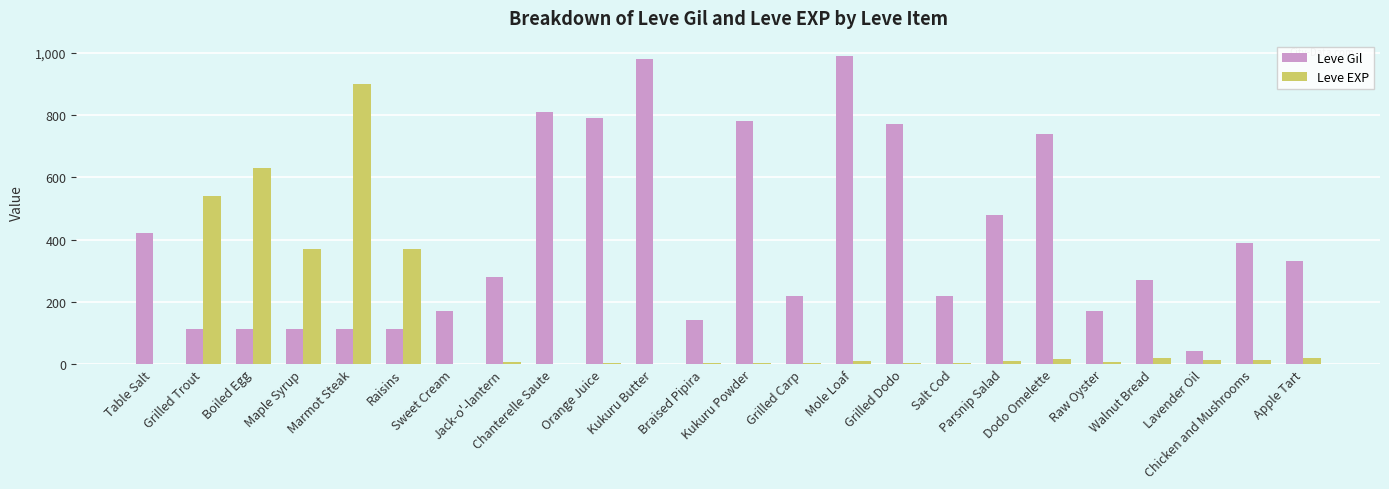

Read the Leve Gil value at Raw Oyster.

170